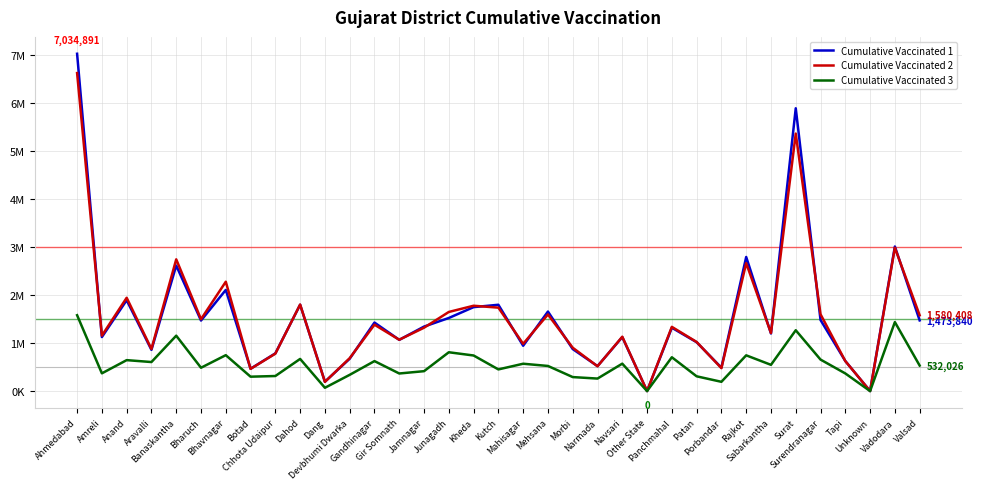

What is the highest value of the Cumulative Vaccinated 3 series?

1582220